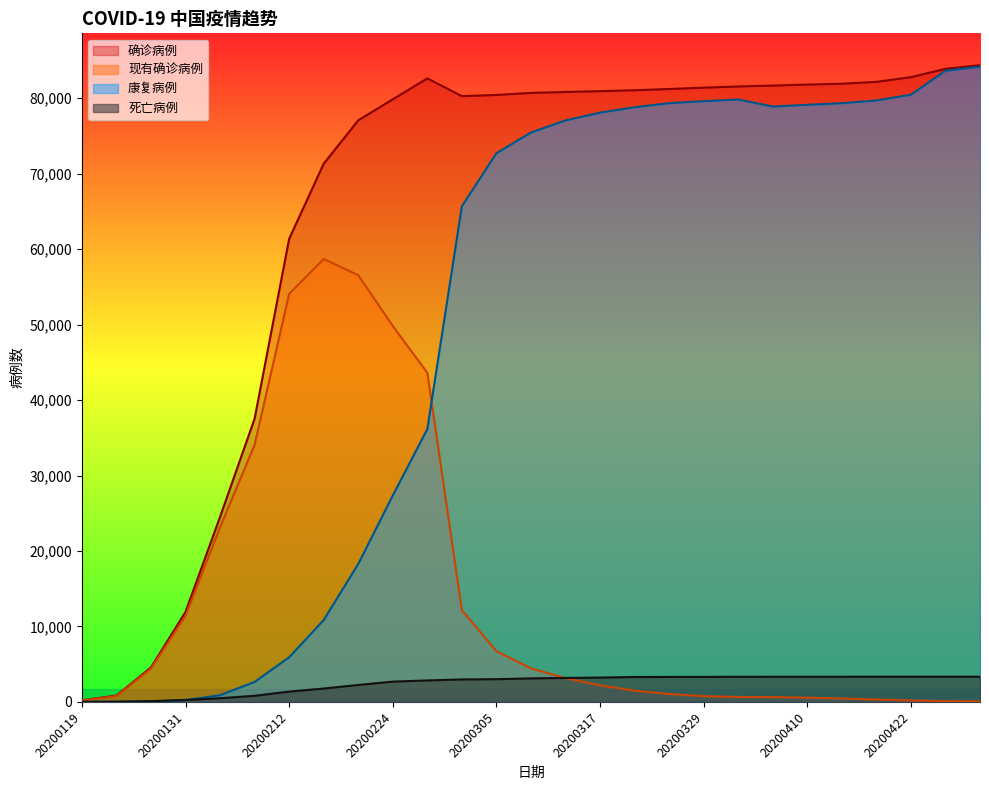

At which category is the sum across all series the highest?

20200430